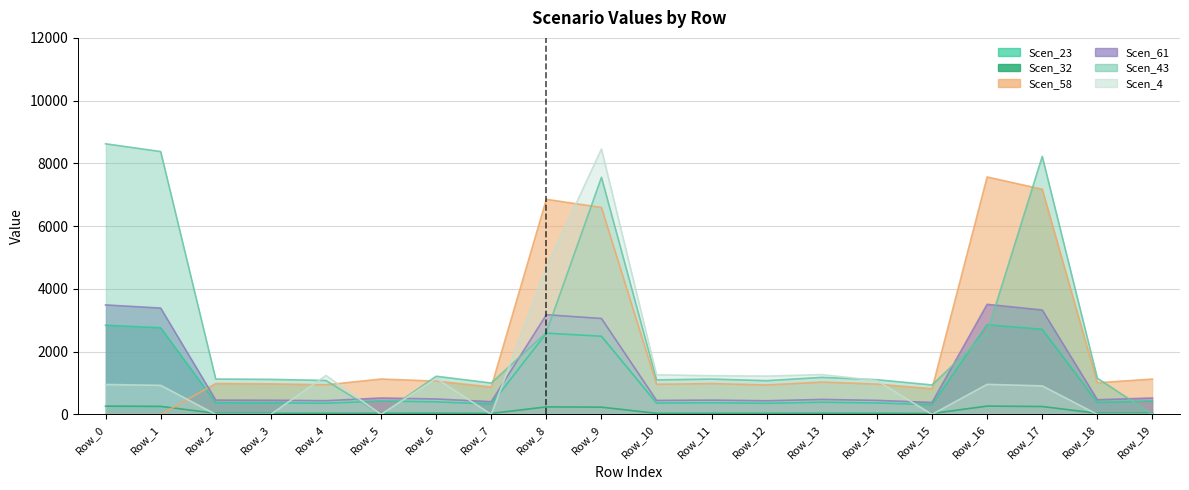

At which category does Scen_32 reach its first local peak?

Row_6